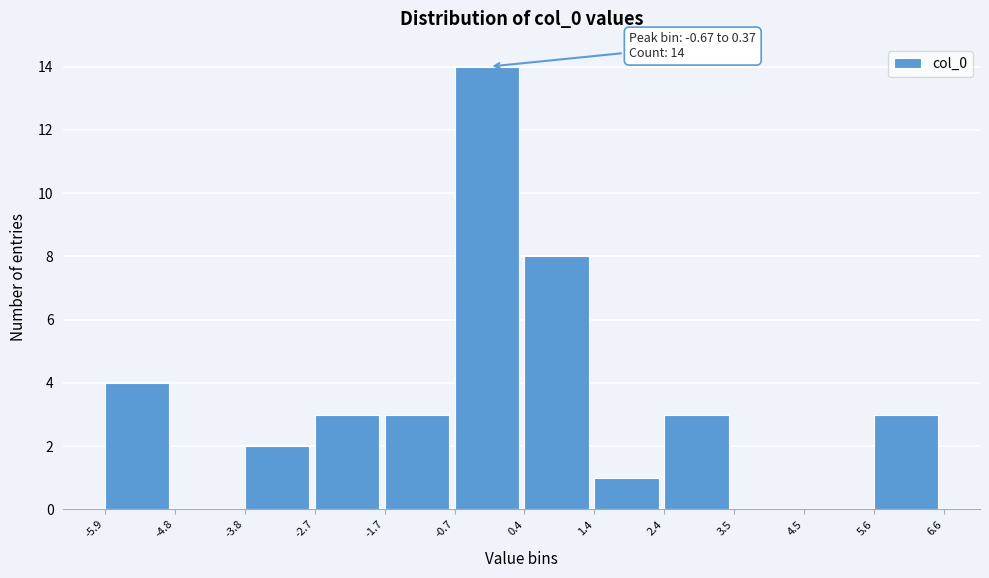

Which range on the x-axis has the tallest bar?

-0.7 to 0.4